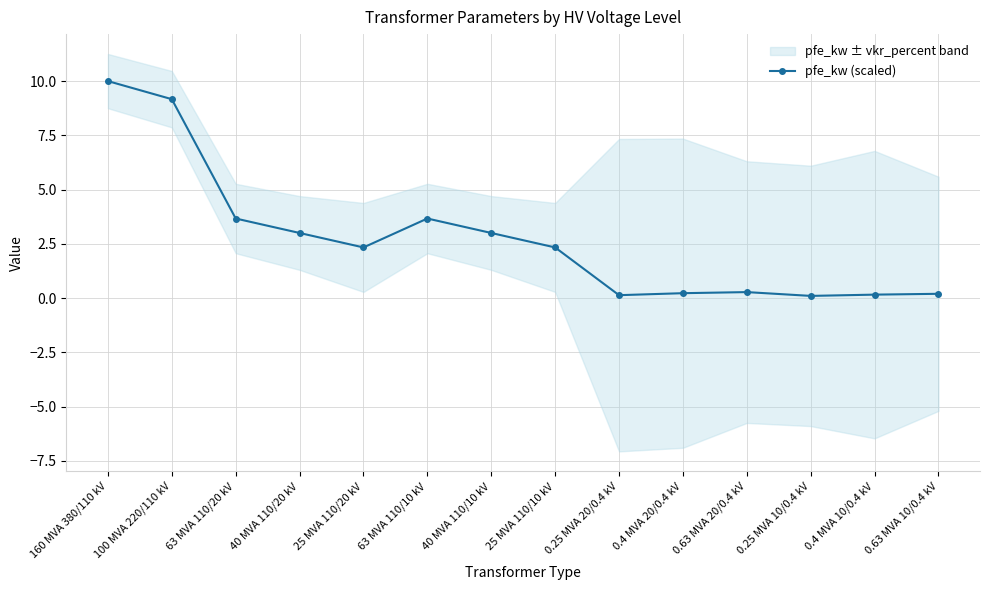

What is the average value?

2.7